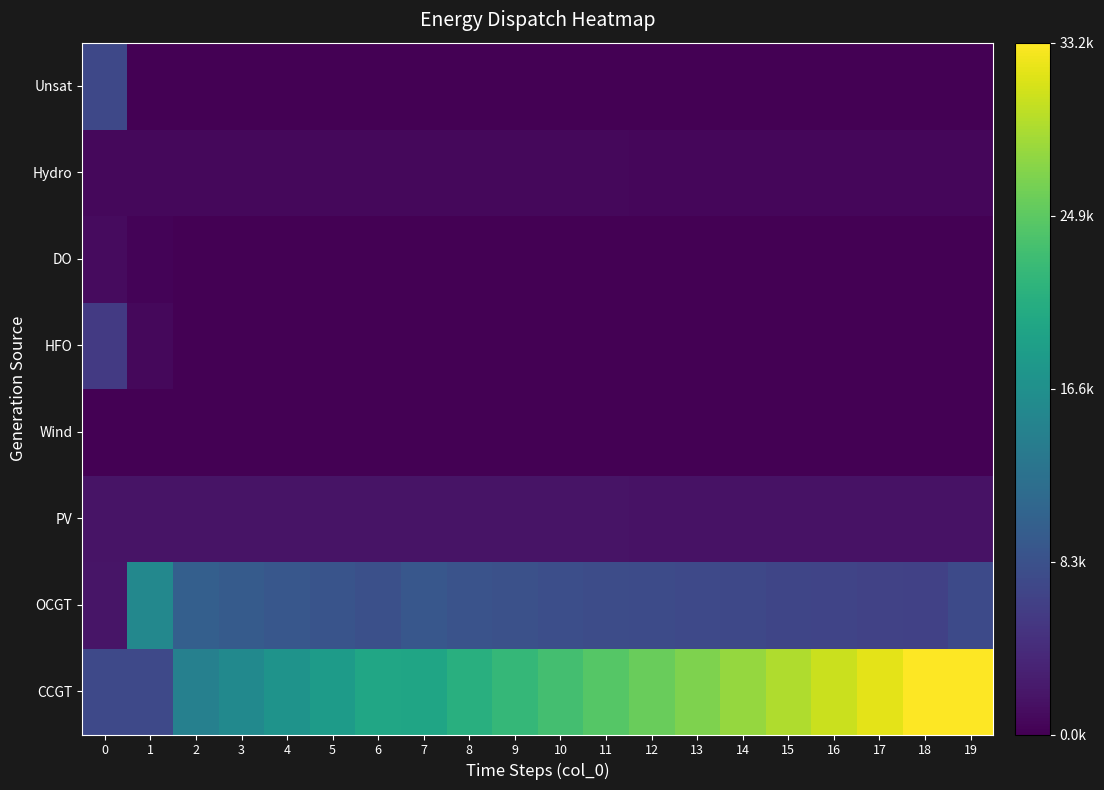

Reading right to left, transcribe all the data shown in this chart.

CCGT: 19=33218	18=33140	17=31821	16=30529	15=29261	14=28024	13=26810	12=25636	11=24465	10=23283	9=22093	8=20894	7=19567	6=19616	5=18294	4=17038	3=15779	2=14515	1=7299	0=7323
OCGT: 19=7510	18=6433	17=6613	16=6796	15=6985	14=7170	13=7361	12=7538	11=7740	10=7977	9=8246	8=8548	7=8997	6=8110	5=8605	4=9057	3=9533	2=10026	1=15442	0=1891
PV: 19=1621	18=1630	17=1639	16=1648	15=1657	14=1666	13=1675	12=1684	11=1693	10=1702	9=1711	8=1720	7=1729	6=1738	5=1747	4=1756	3=1764	2=1773	1=1782	0=1791
Wind: 19=0	18=0	17=0	16=0	15=0	14=0	13=0	12=0	11=0	10=0	9=0	8=0	7=0	6=0	5=0	4=0	3=0	2=0	1=0	0=0
HFO: 19=0	18=0	17=0	16=0	15=0	14=0	13=0	12=0	11=0	10=0	9=0	8=0	7=0	6=0	5=0	4=0	3=0	2=0	1=770	0=5705
DO: 19=0	18=0	17=0	16=0	15=0	14=0	13=0	12=0	11=0	10=0	9=0	8=0	7=0	6=0	5=0	4=0	3=0	2=0	1=296	0=972
Hydro: 19=593	18=600	17=608	16=615	15=623	14=630	13=637	12=645	11=652	10=660	9=667	8=675	7=682	6=689	5=697	4=704	3=712	2=719	1=726	0=734
Unsat: 19=15	18=0	17=0	16=0	15=0	14=0	13=0	12=0	11=0	10=0	9=2	8=5	7=11	6=0	5=0	4=0	3=0	2=8	1=0	0=7192